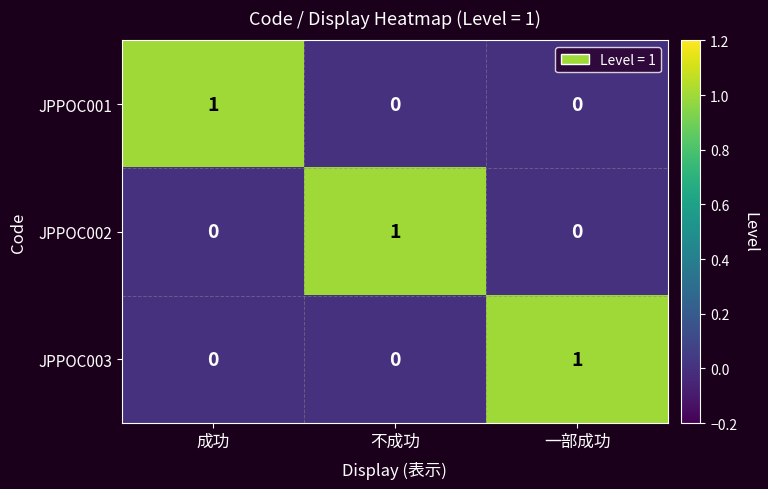

How many JPPOC001 values are between 0 and 1?

3